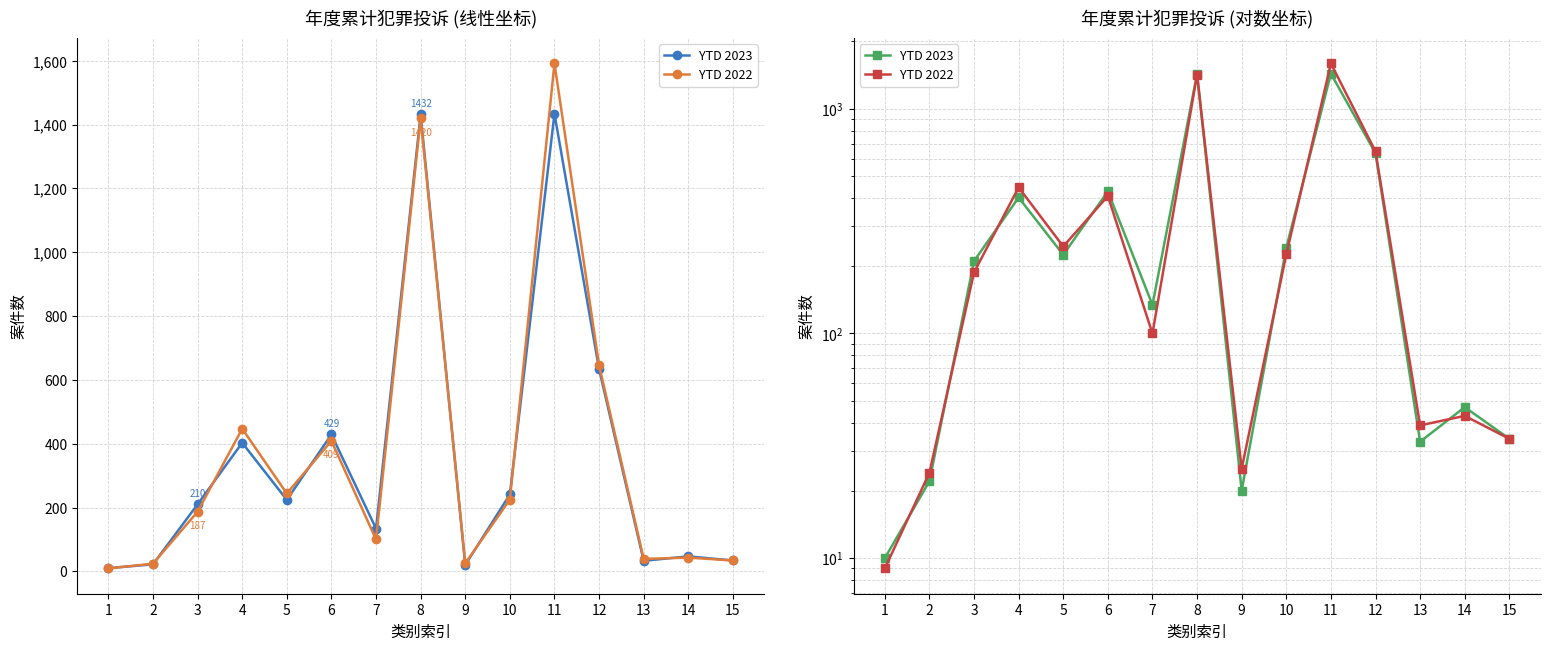

True or false: YTD 2023 has more than 0 points higher than both neighbors.

True